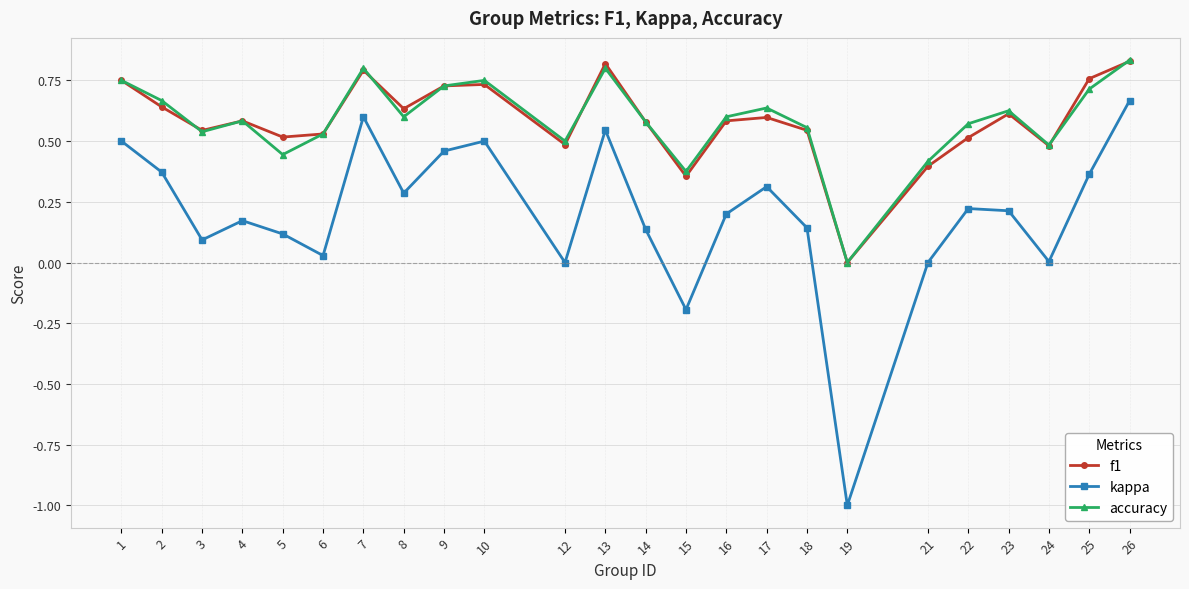

True or false: f1 and accuracy intersect in this chart.

True